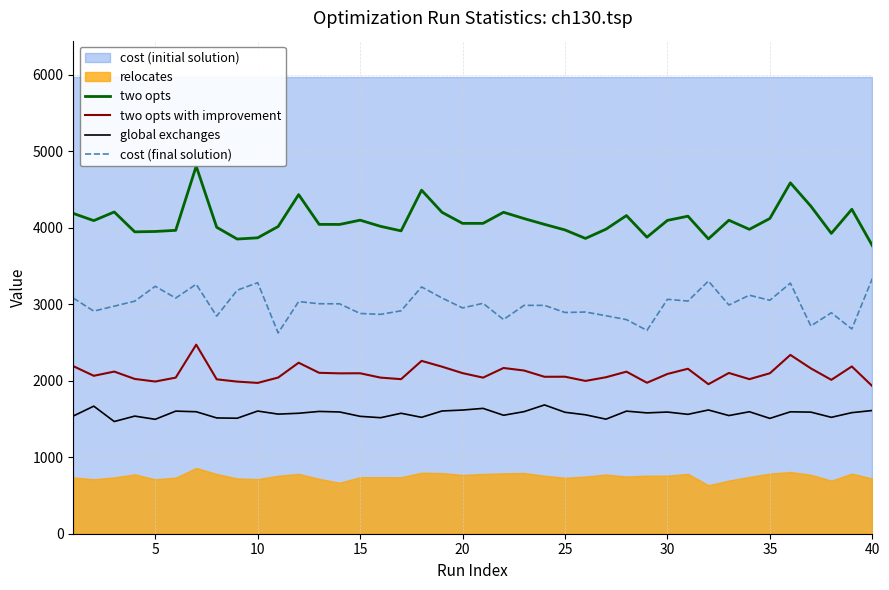

True or false: global exchanges and two opts with improvement intersect in this chart.

False